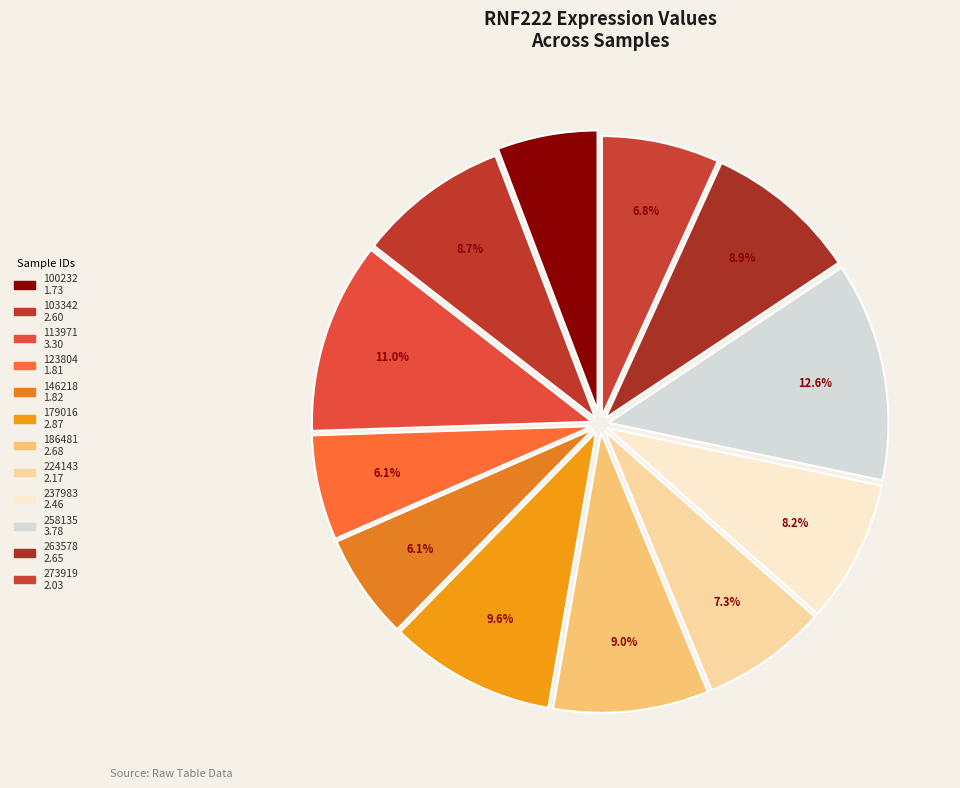

How many segments does this pie chart have?

12